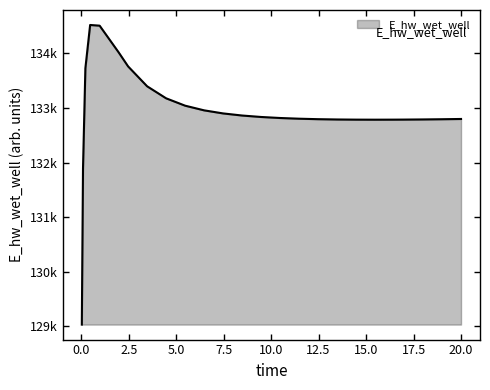

Does the chart have visible grid lines?

No